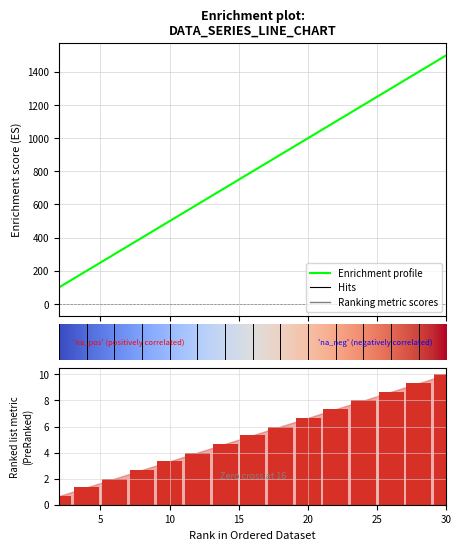

What is the change in value from 16 to 22?

+300